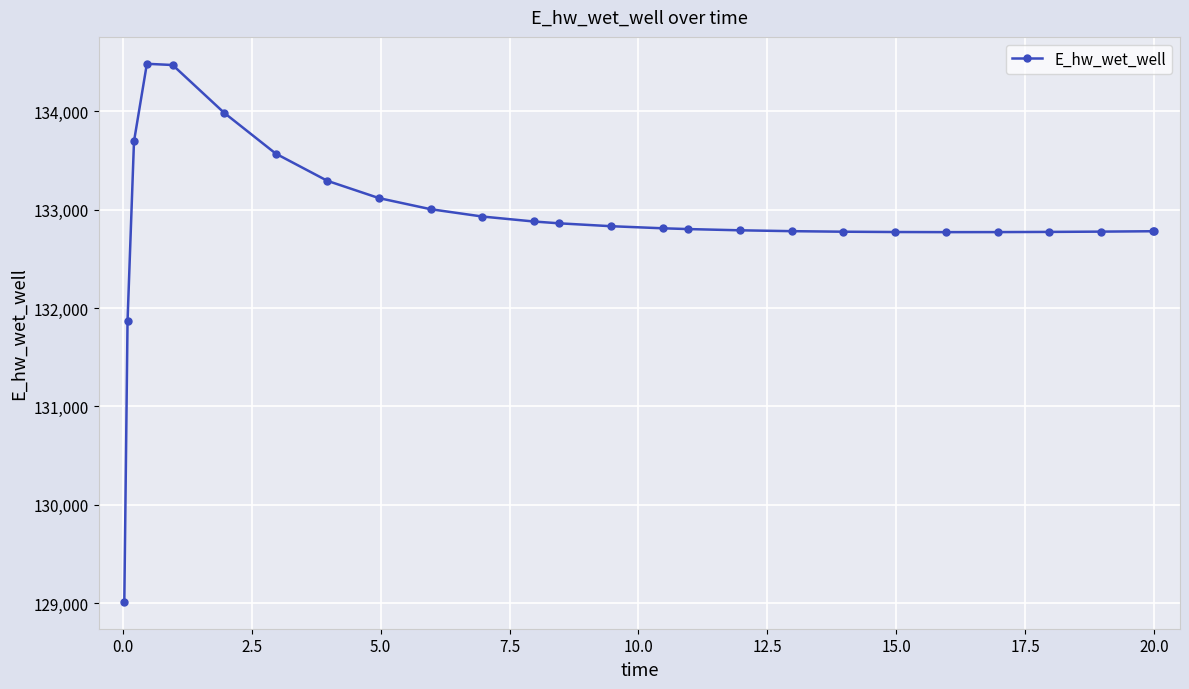

How many values are below 132810?

13